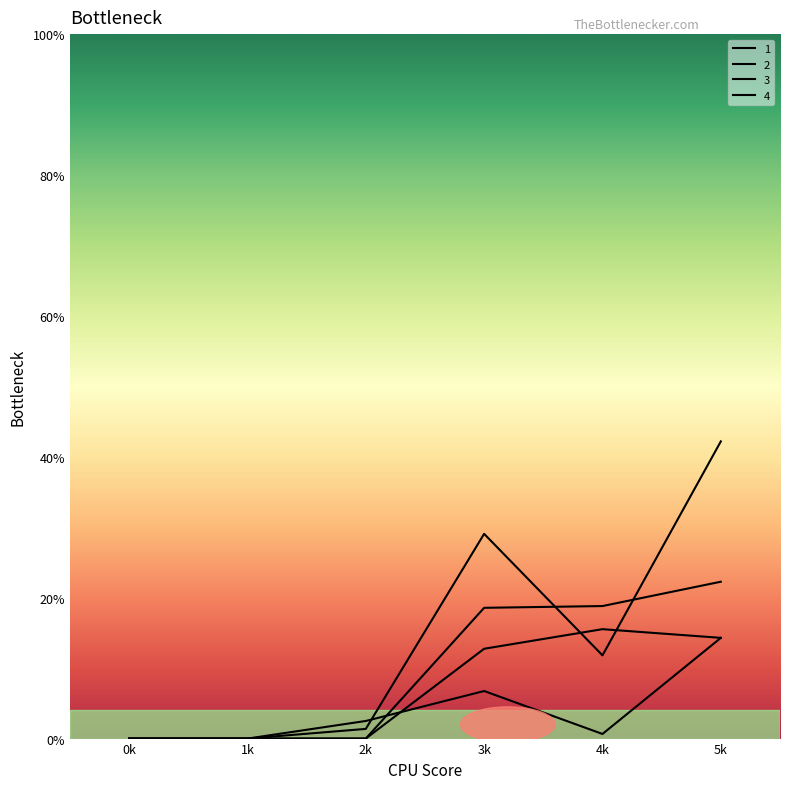

How many values in the 2 series exceed 2?

3